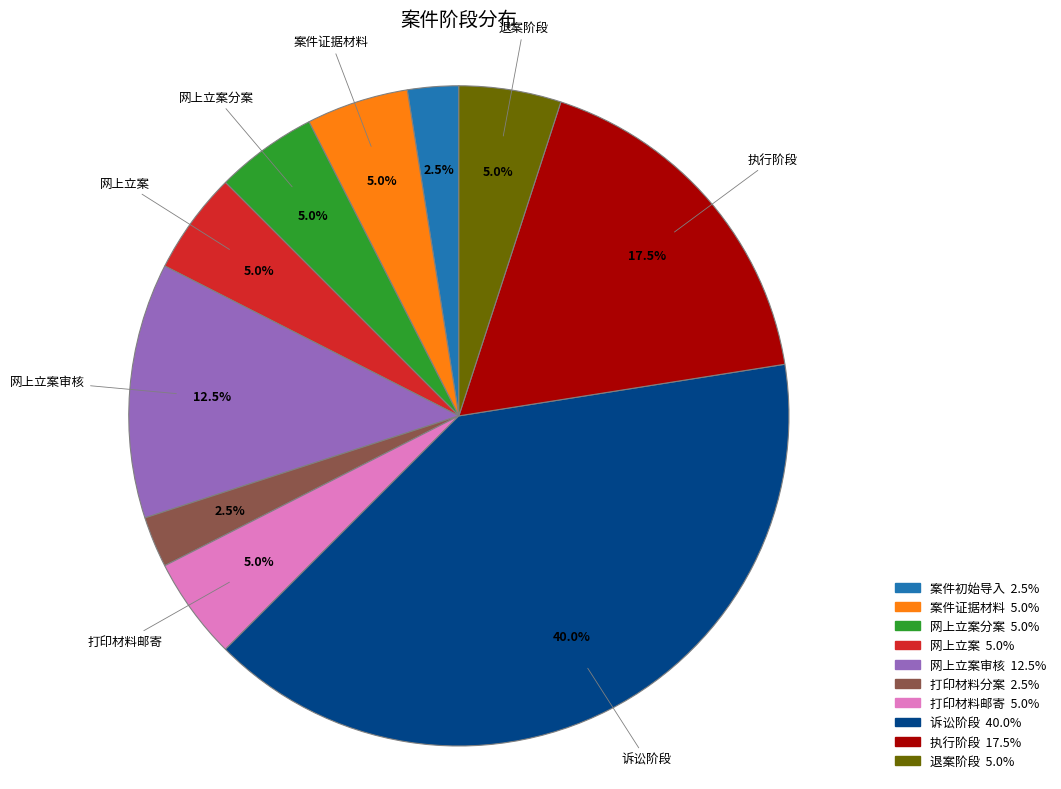

Is there any slice that represents more than half of the pie?

No